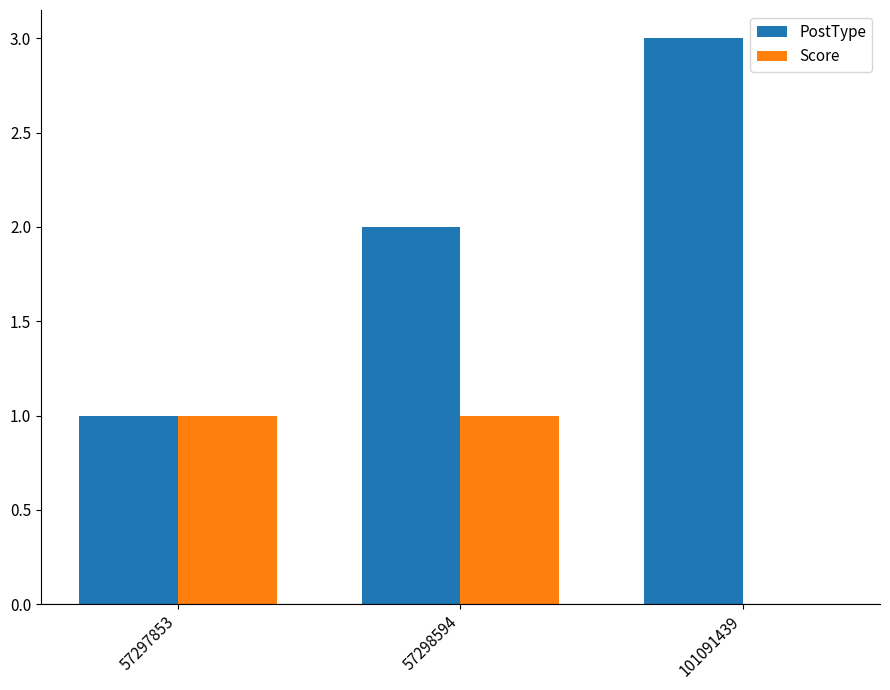

Between 57297853 and 101091439, which series saw the biggest shift?

PostType